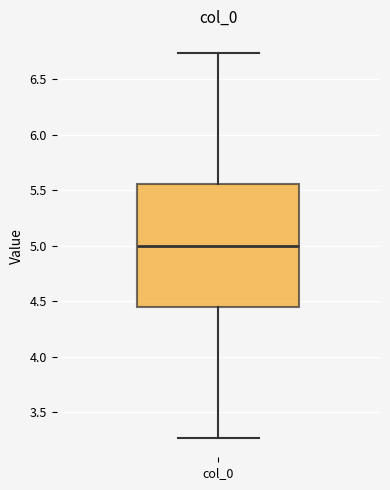

Where does the lower whisker of the box for col_0 end on the y-axis? The values are not printed on the chart, so give them approximately, as read against the axis.

3.25